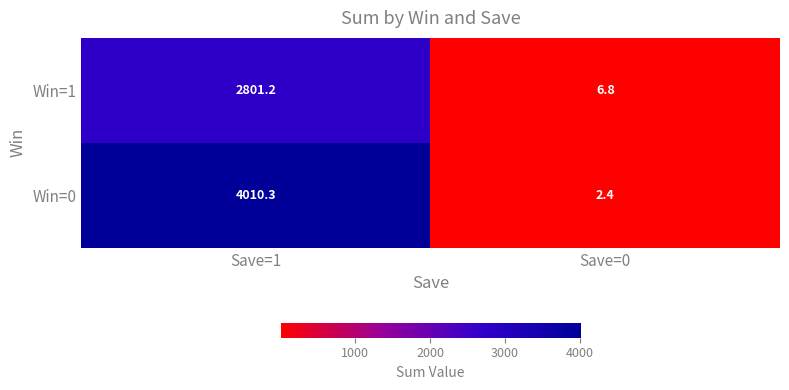

Reading right to left, extract all data points from this chart.

Win=1: 6.8	2801.2
Win=0: 2.4	4010.3